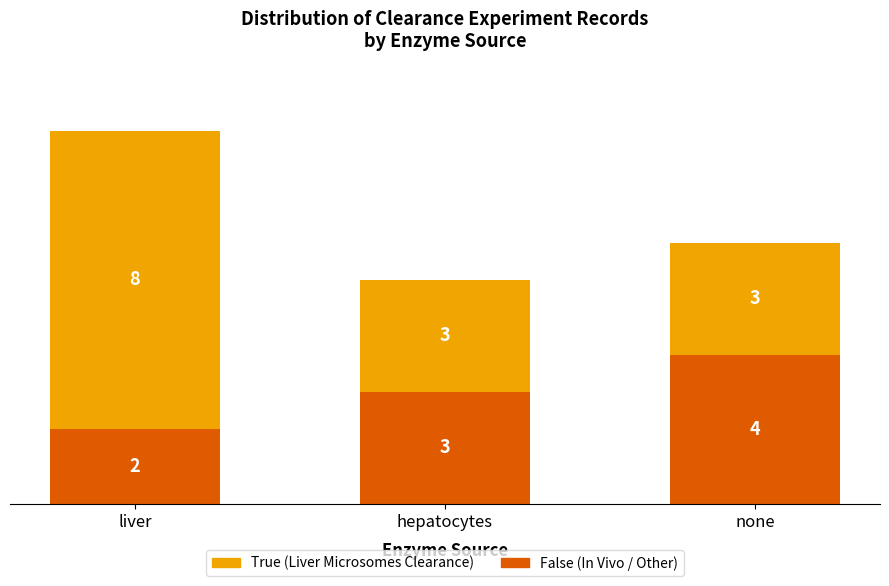

What is the sum of the False (In Vivo / Other) values at hepatocytes and liver?

5